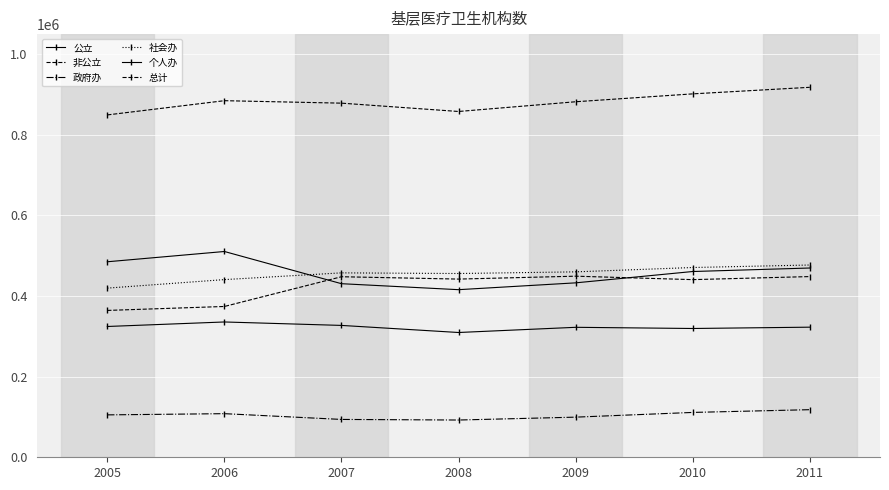

Where is the first local maximum for 政府办?

2006